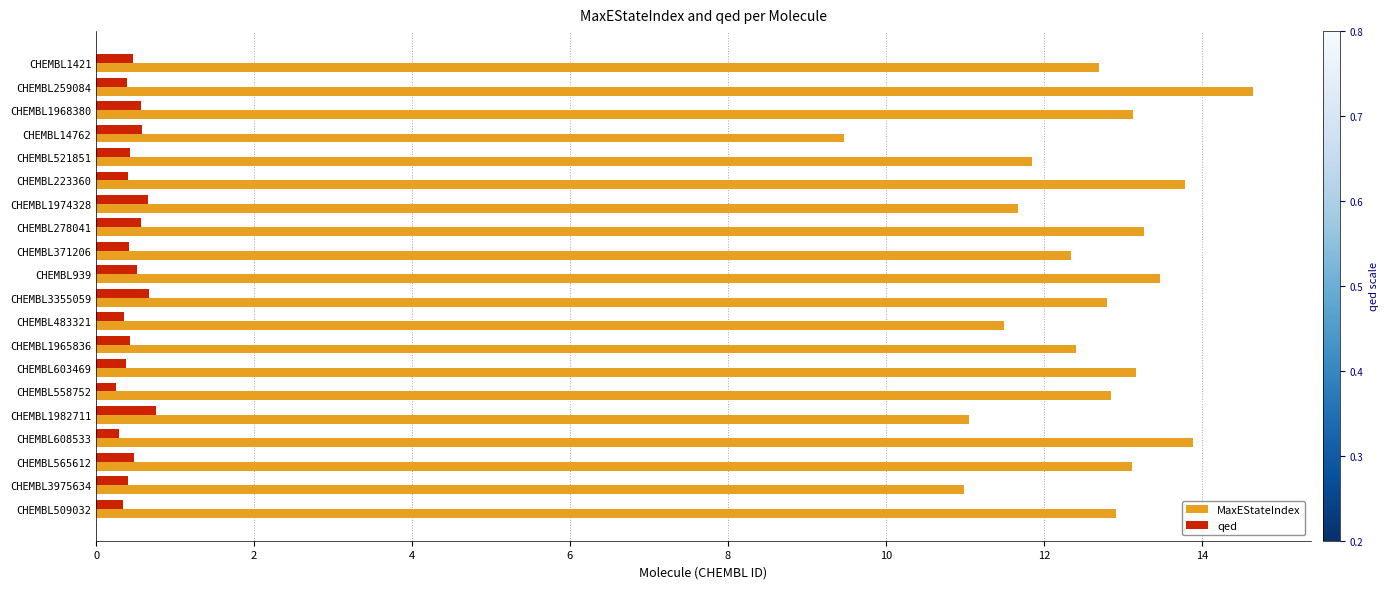

The value of MaxEStateIndex at CHEMBL371206 is 12.3. True or false?

True